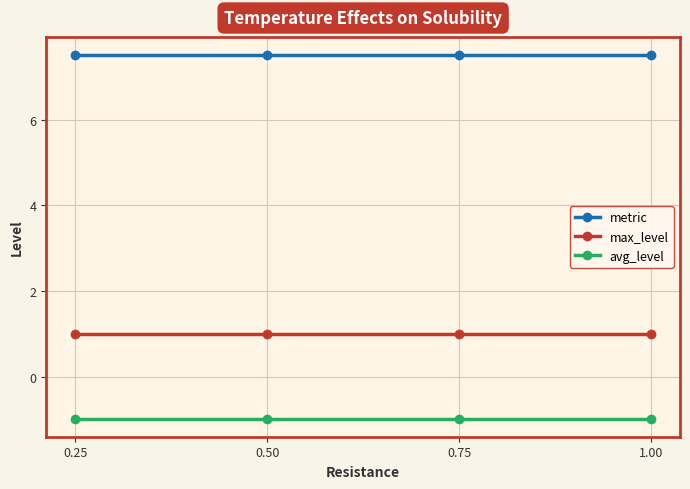

Read the max_level value at 0.75.

1.0